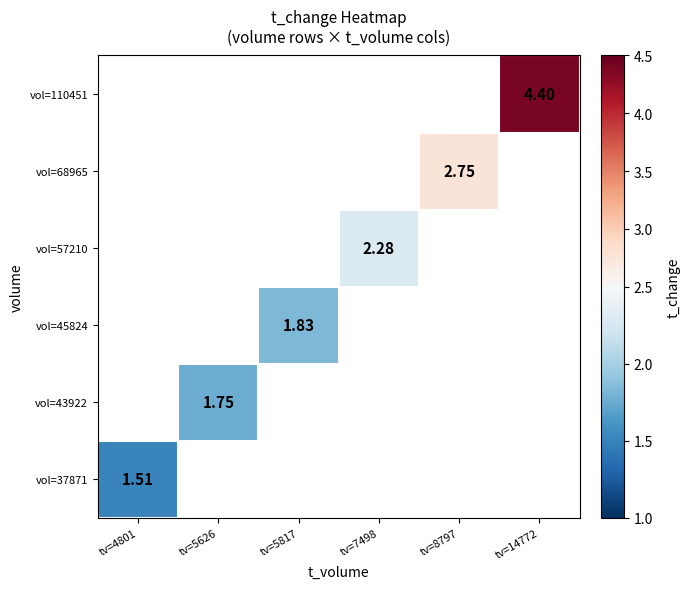

Which series has the largest range (max minus min)?

vol=37871